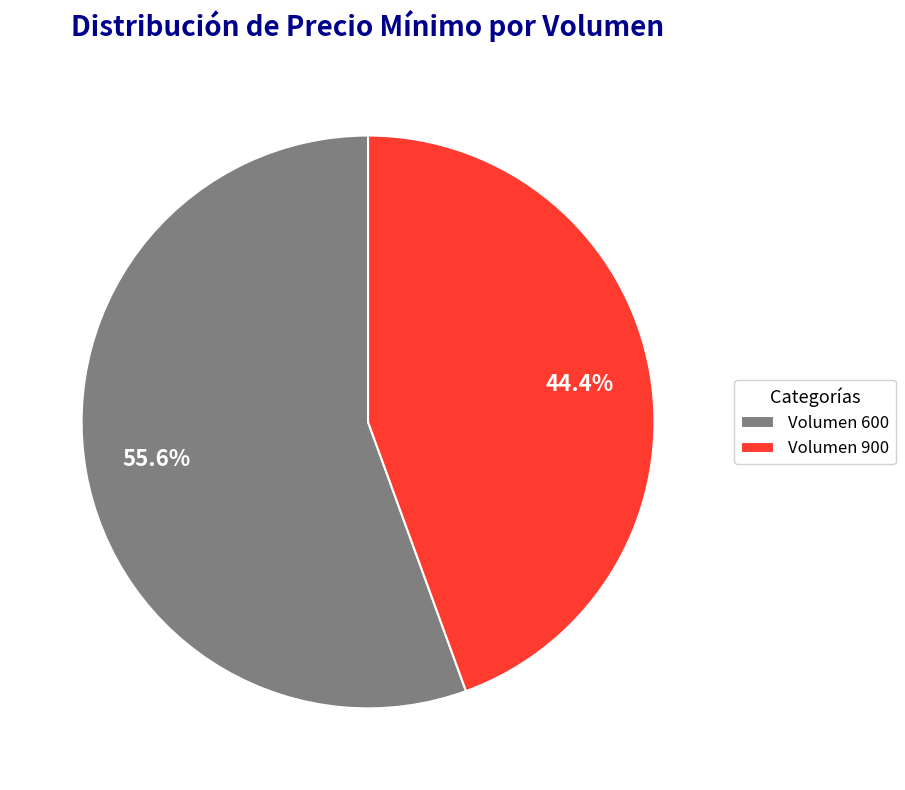

Which category accounts for the majority?

Volumen 600